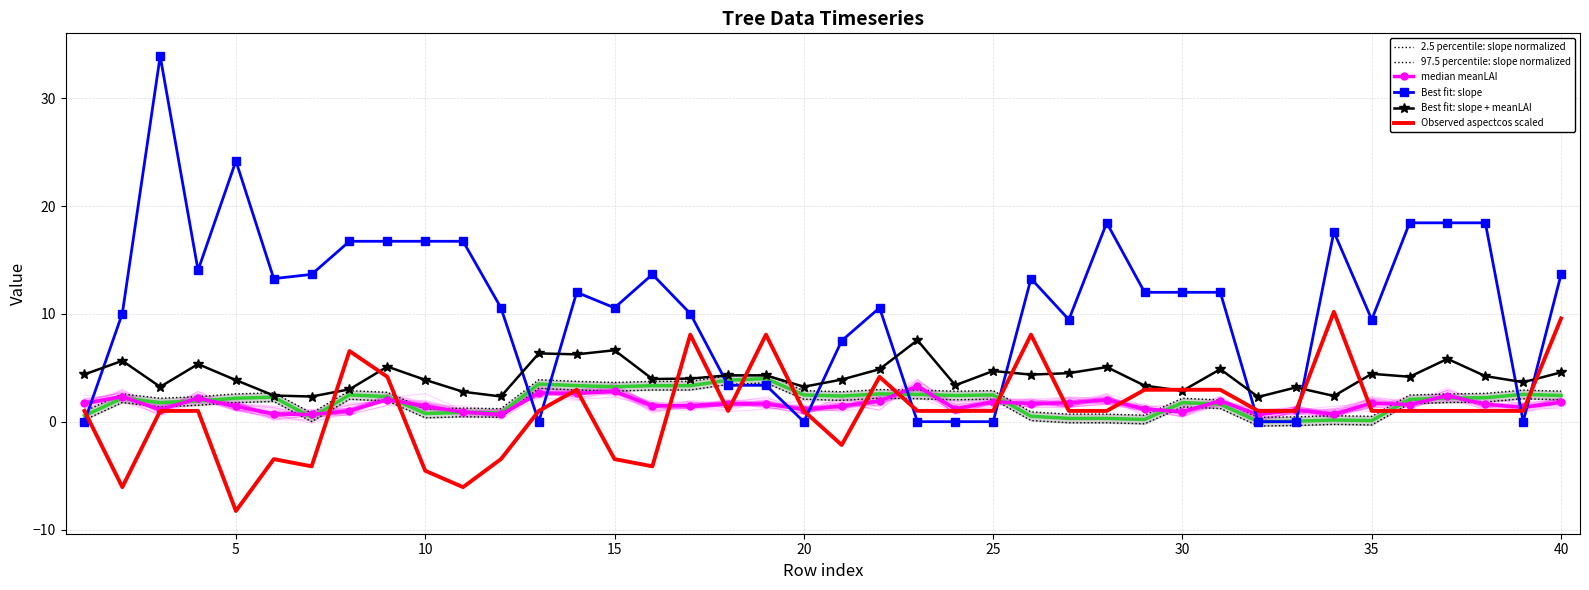

Reading left to right, what are all the values shown in this chart?

2.5 percentile: slope normalized: 0.2	1.8	1.4	1.5	1.8	1.9	0.0	2.1	1.9	0.4	0.5	0.4	3.1	2.9	2.8	2.9	2.9	3.4	3.6	2.1	2.0	2.2	2.1	2.0	2.1	0.1	-0.1	-0.1	-0.2	1.4	1.2	-0.4	-0.3	-0.2	-0.3	1.7	1.8	1.8	2.1	2.0
97.5 percentile: slope normalized: 1.0	2.6	2.2	2.3	2.6	2.7	0.8	2.9	2.7	1.2	1.3	1.2	3.9	3.7	3.6	3.7	3.7	4.2	4.4	2.9	2.8	3.0	2.9	2.8	2.9	0.9	0.7	0.7	0.6	2.2	2.0	0.4	0.5	0.6	0.5	2.5	2.6	2.6	2.9	2.8
median meanLAI: 1.7	2.3	1.1	2.2	1.4	0.7	0.7	1.0	2.1	1.4	0.9	0.7	2.7	2.6	2.8	1.5	1.5	1.6	1.6	1.1	1.5	1.9	3.3	1.2	1.9	1.7	1.8	2.0	1.2	0.9	1.9	0.6	1.1	0.7	1.7	1.6	2.4	1.6	1.3	1.8
Best fit: slope: 0.0	10.0	33.9	14.0	24.2	13.3	13.7	16.7	16.7	16.7	16.7	10.6	0.0	12.0	10.6	13.7	10.0	3.4	3.4	0.0	7.5	10.6	0.0	0.0	0.0	13.3	9.5	18.4	12.0	12.0	12.0	0.0	0.0	17.6	9.5	18.4	18.4	18.4	0.0	13.7
Best fit: slope + meanLAI: 4.4	5.6	3.2	5.3	3.9	2.4	2.3	3.0	5.1	3.9	2.8	2.3	6.3	6.2	6.6	4.0	4.0	4.3	4.3	3.2	3.9	4.9	7.6	3.4	4.7	4.4	4.5	5.1	3.3	2.9	4.9	2.3	3.2	2.4	4.4	4.2	5.8	4.2	3.7	4.6
Observed aspectcos scaled: 1.0	-6.1	1.0	1.0	-8.3	-3.5	-4.1	6.6	4.2	-4.6	-6.1	-3.5	1.0	3.0	-3.5	-4.1	8.1	1.0	8.1	1.0	-2.2	4.2	1.0	1.0	1.0	8.1	1.0	1.0	3.0	3.0	3.0	1.0	1.0	10.2	1.0	1.0	1.0	1.0	1.0	9.6